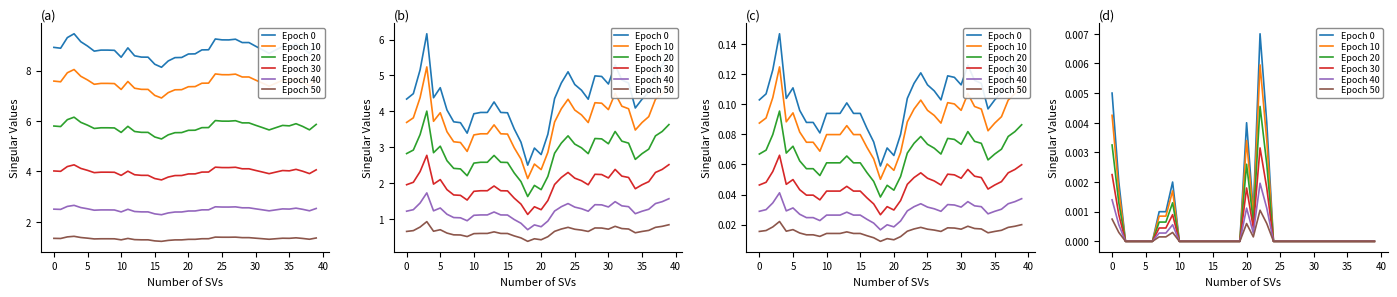

True or false: Epoch 10 and Epoch 40 cross at least once.

False